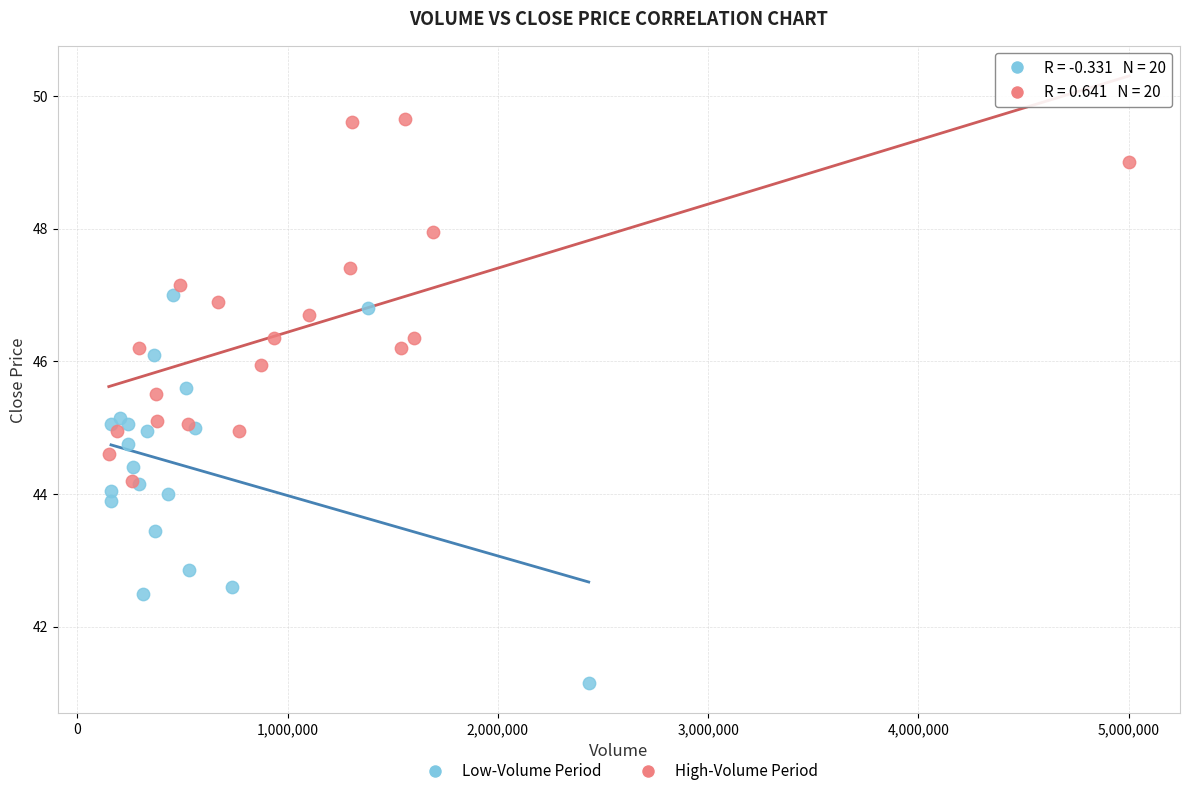

Which series contains the lowest Y value?

Low-Volume Period